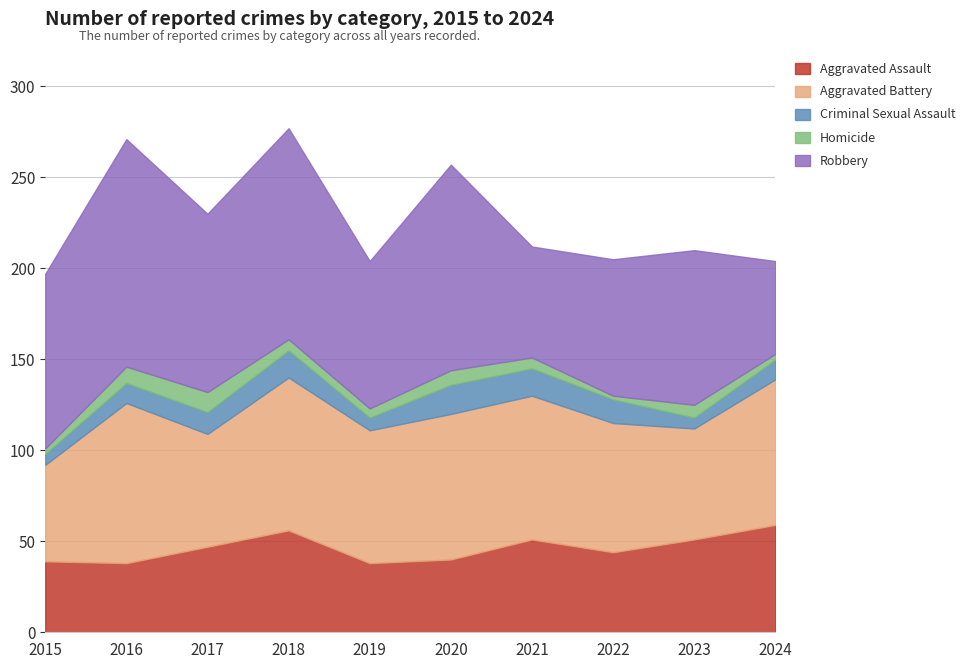

What is the difference between the Criminal Sexual Assault values at 2020 and 2016?

5